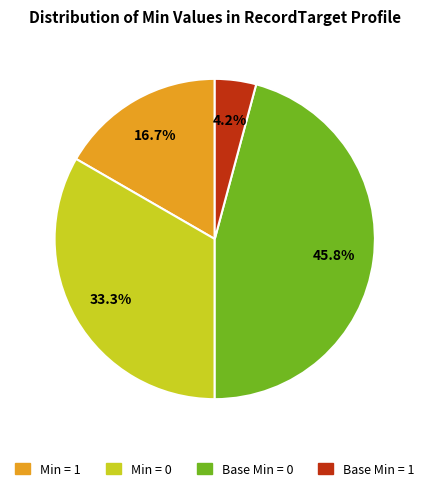

Is there a majority slice in this chart?

No